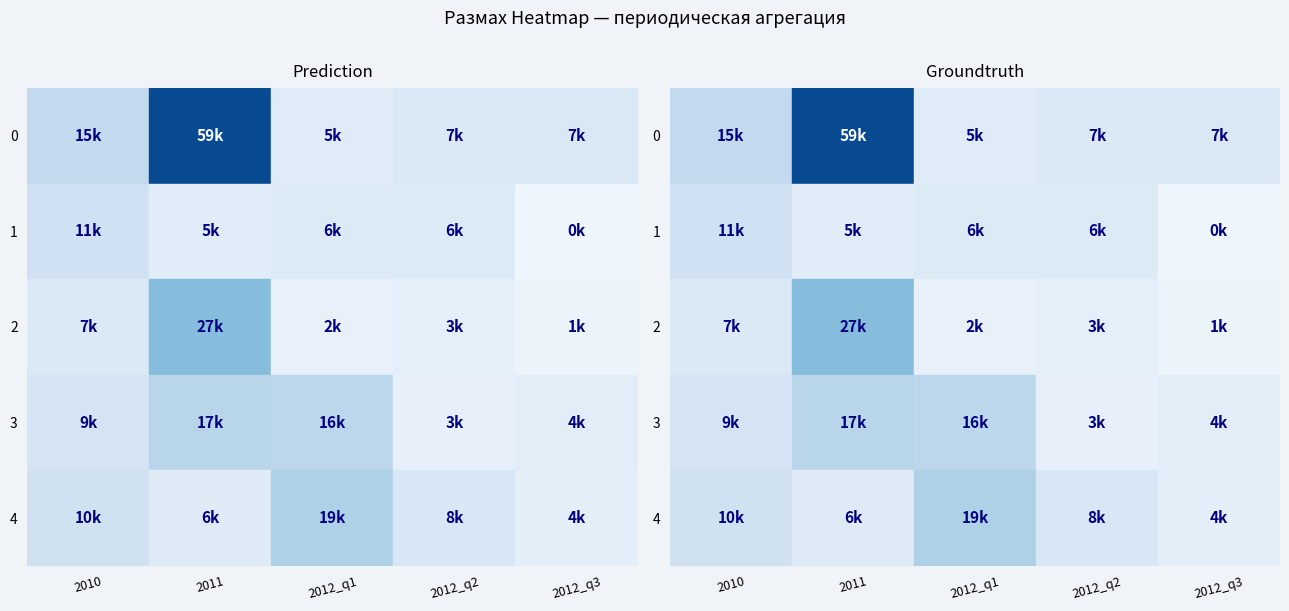

Rank the categories by 2012_q2 value from highest to lowest.

4, 0, 1, 2, 3